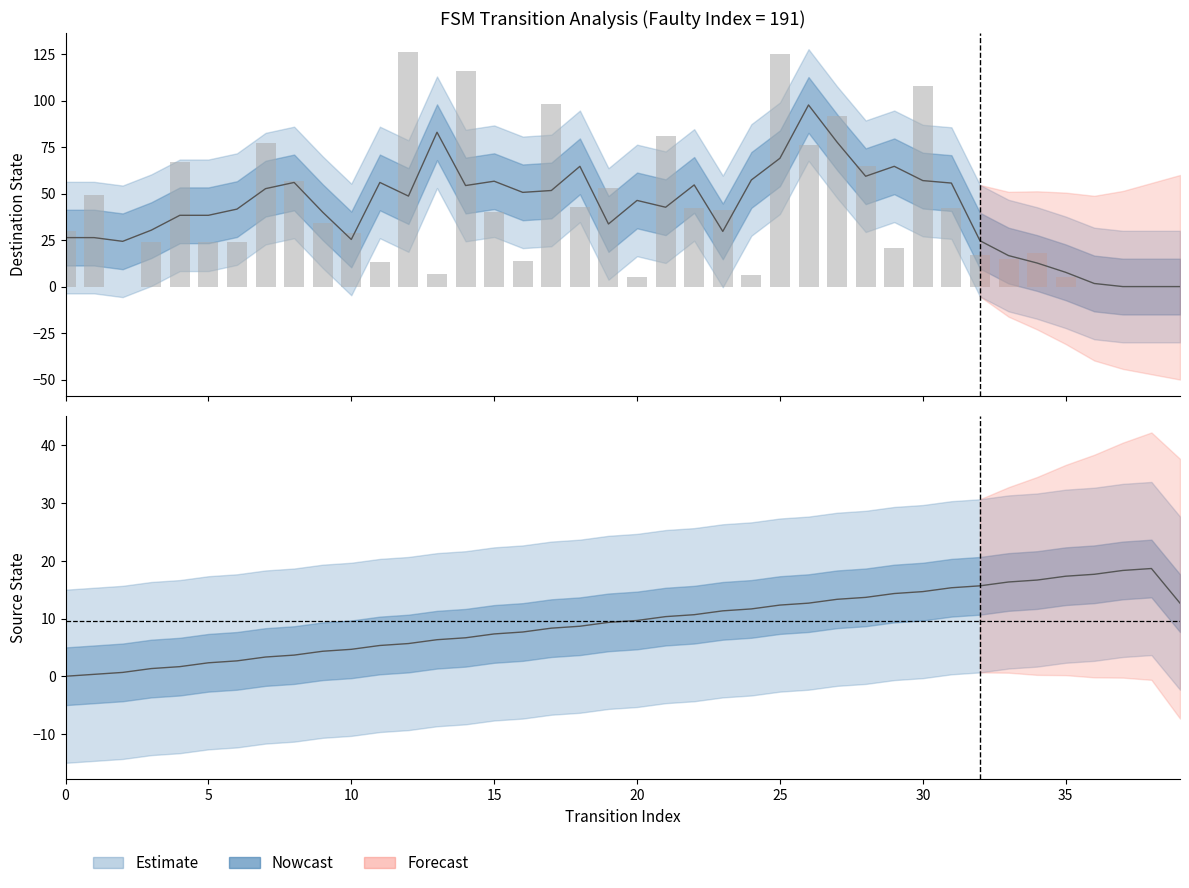

What is the value of the destination_state bar at the 30th from the left?

21.0